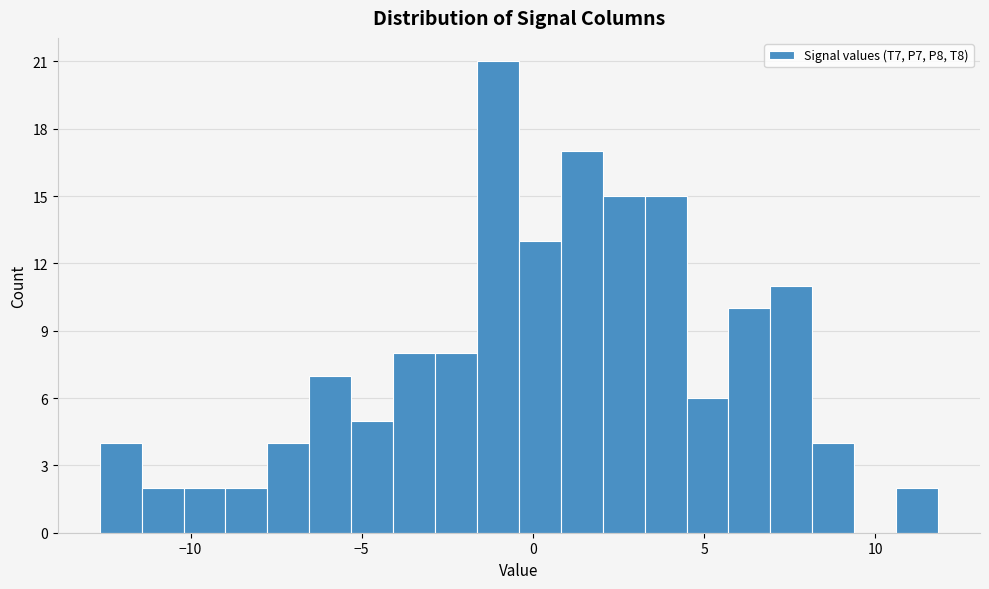

Read against the x-axis, roughly where is the centre of the tallest bar?

-1.0